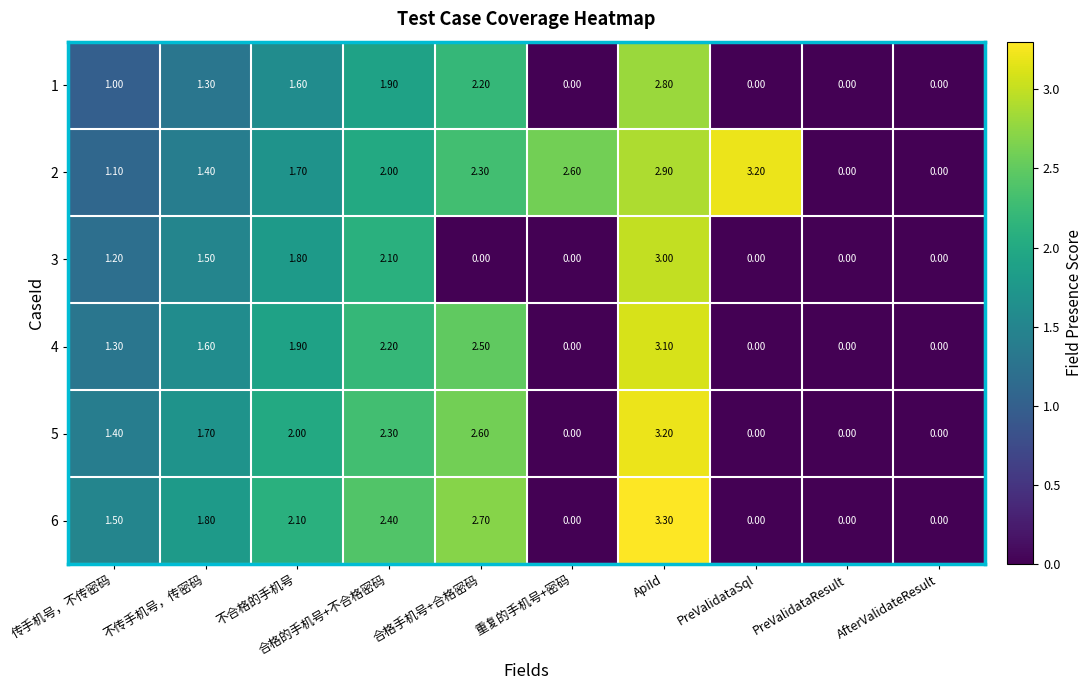

What is the difference between the second highest and second lowest values in the 1 series?

2.2